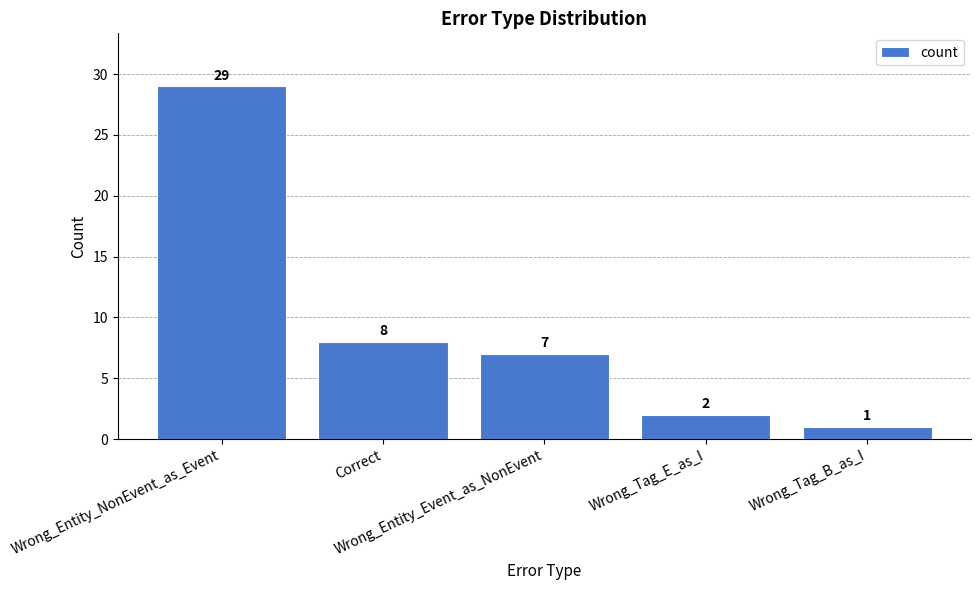

What is the smallest value displayed?

1